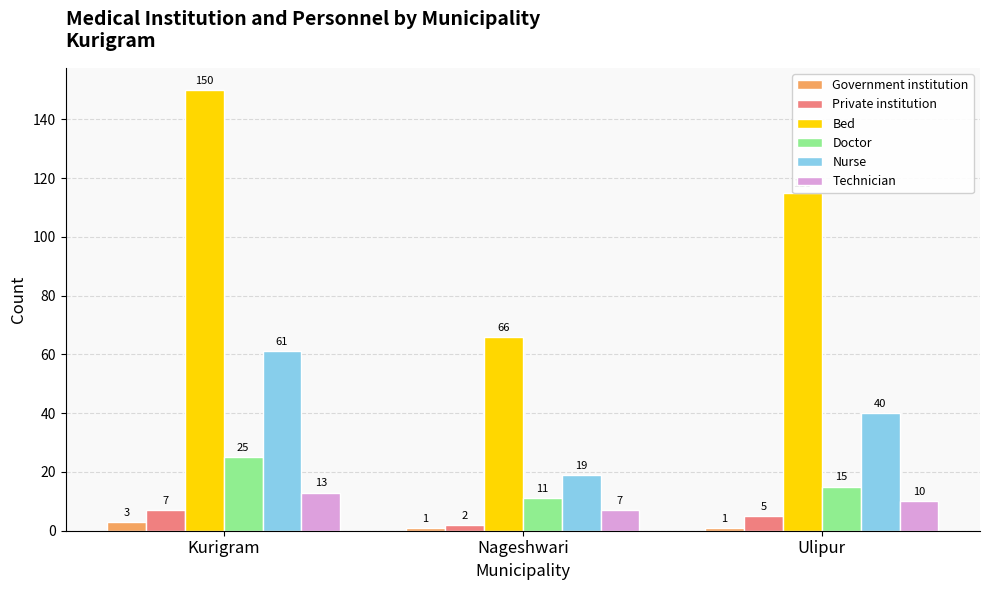

What is the label of the 3rd bar from the right?

Kurigram